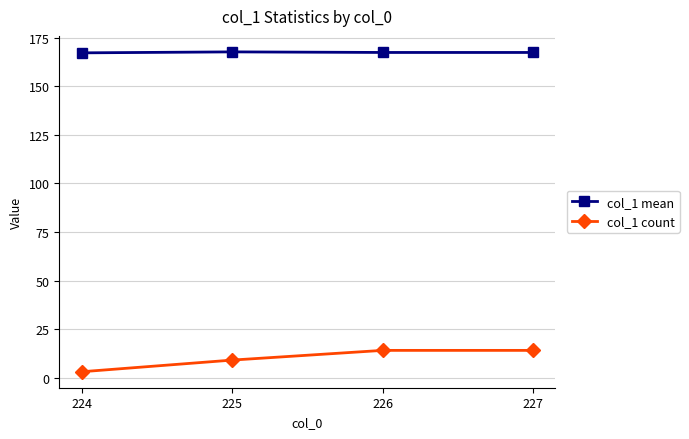

What is the average value of the col_1 mean series?

167.5